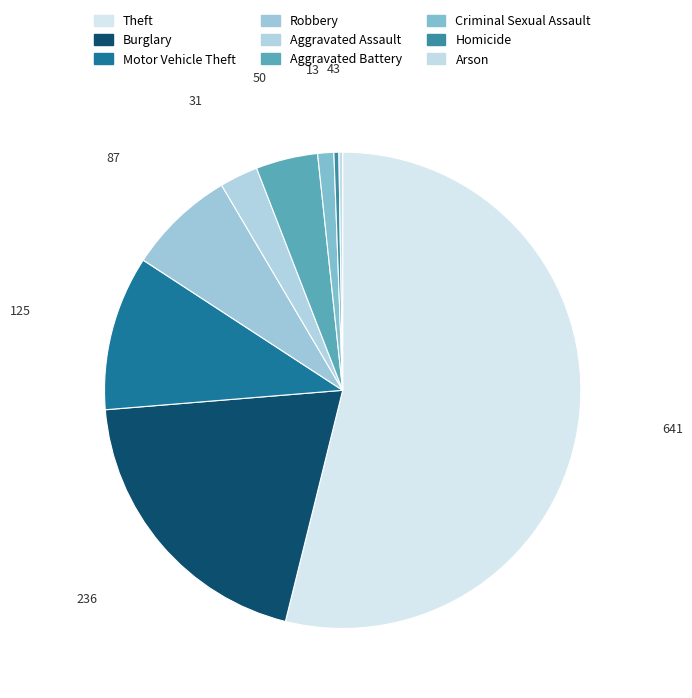

Which category accounts for the majority?

Theft